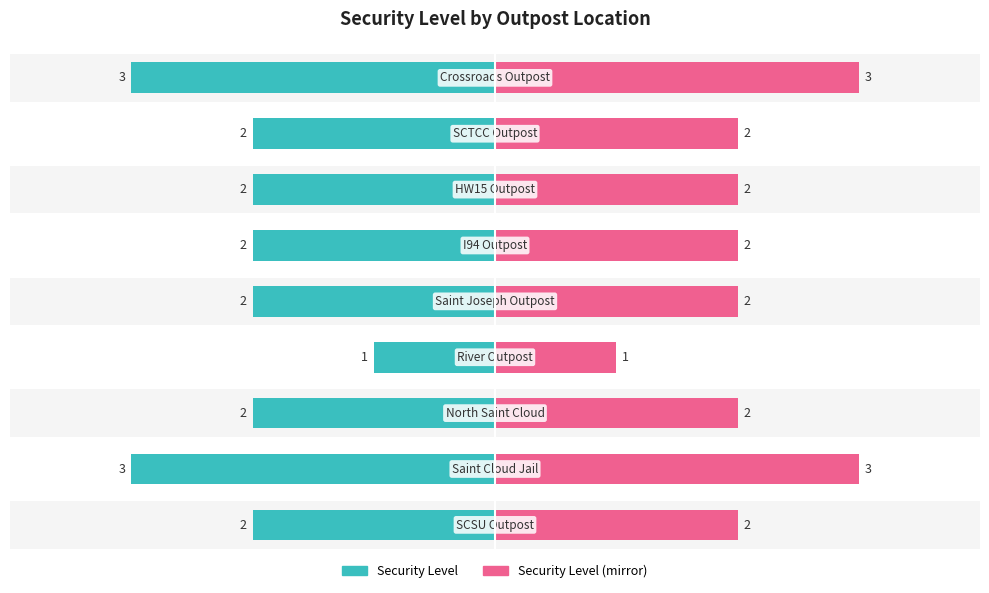

What is the sum of the values at North Saint Cloud and HW15 Outpost?

4